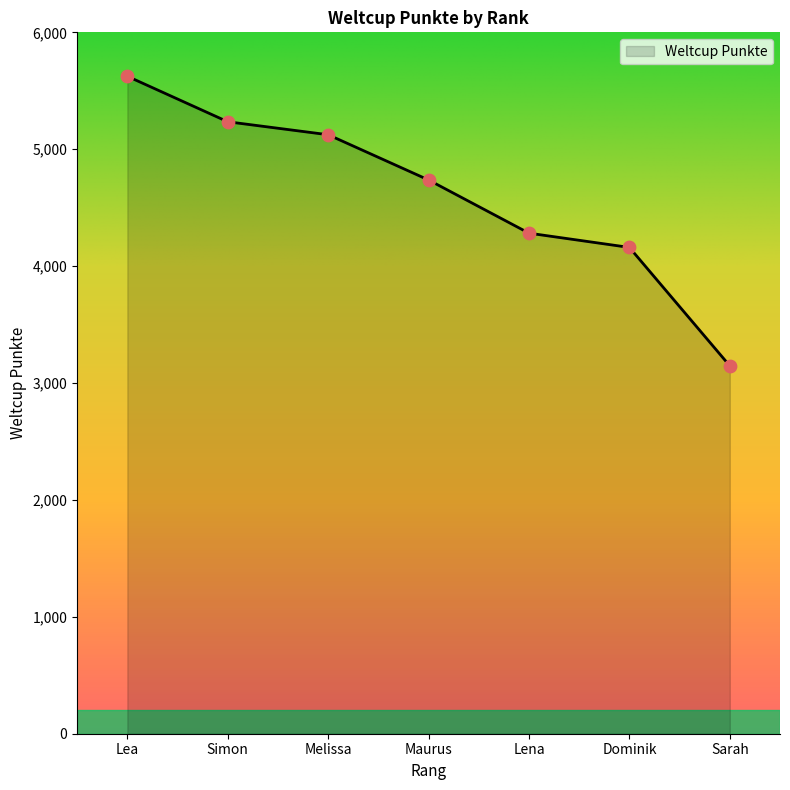

What is the ratio of the value at Sarah to the value at Lena?

0.7